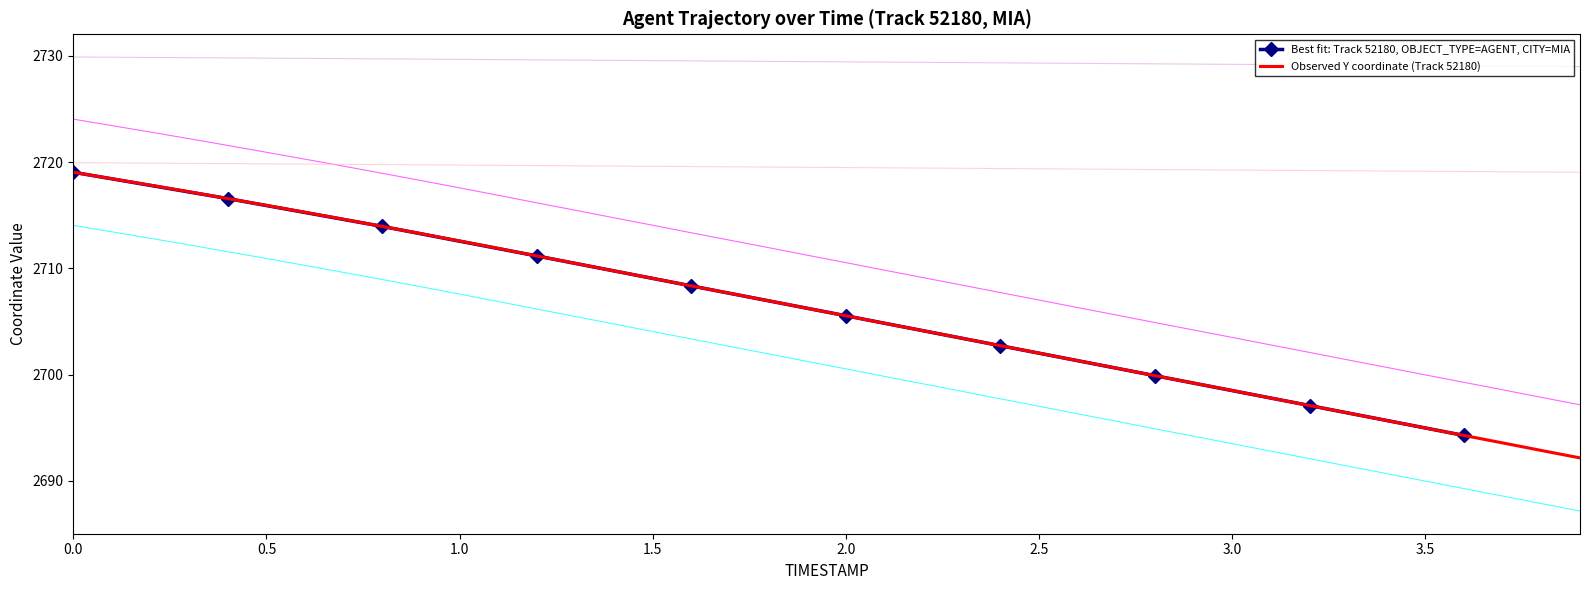

Is this an area chart (filled region under the line)?

No